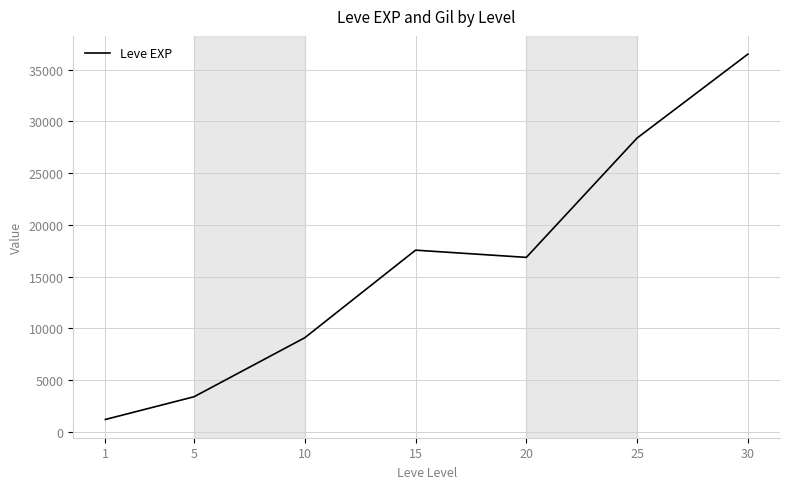

Is it true that the value at 25 is 28393.3?

True